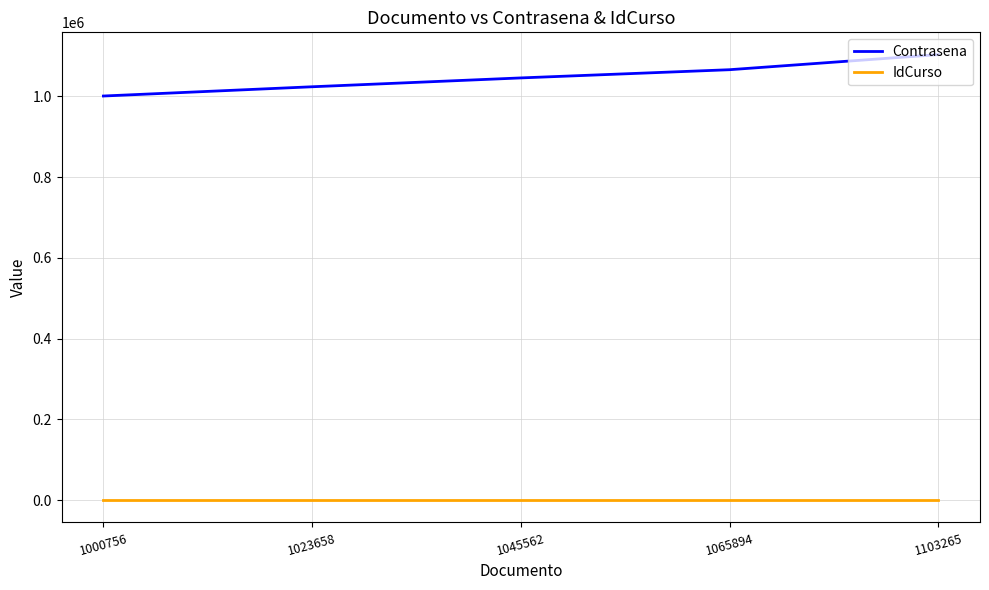

What are all the series names shown in the legend?

Contrasena, IdCurso